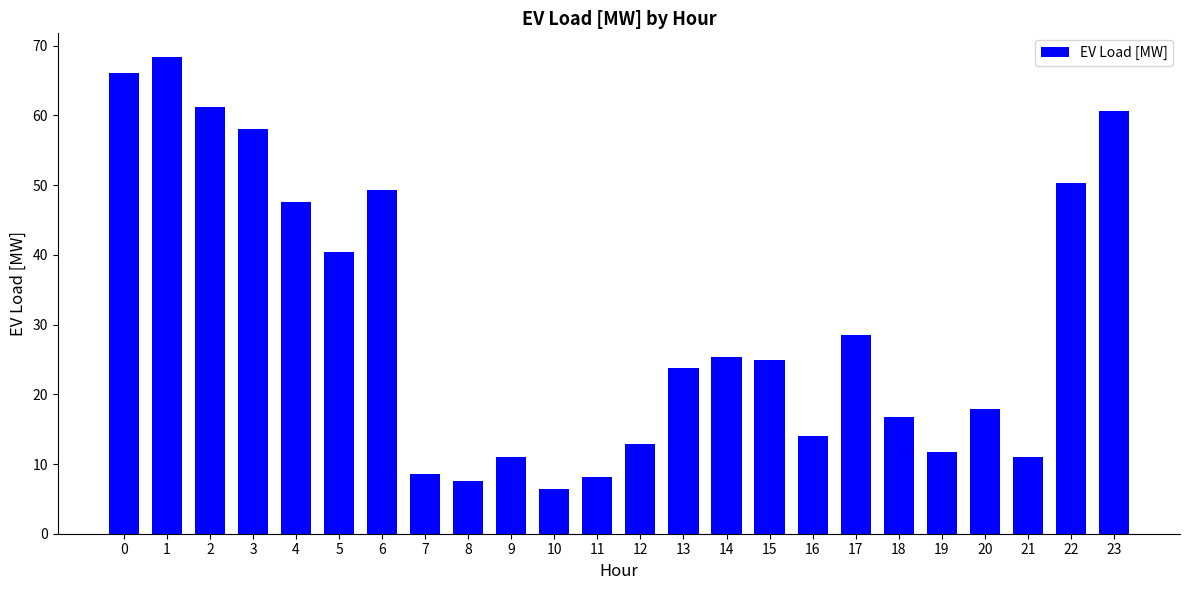

True or false: the data shows 7.9 at 18.

False